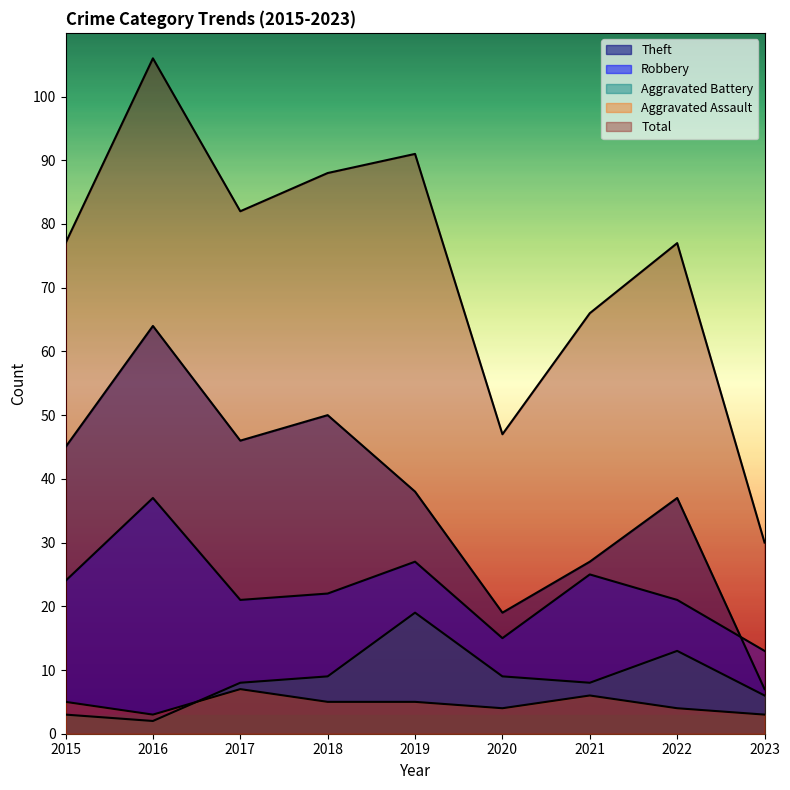

True or false: Aggravated Assault and Robbery cross at least once.

False